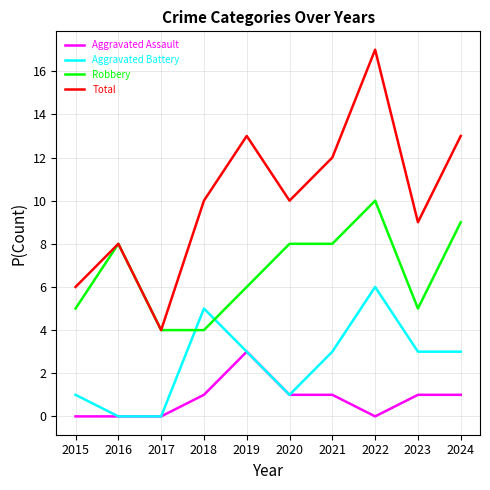

True or false: Total and Aggravated Battery cross at least once.

False